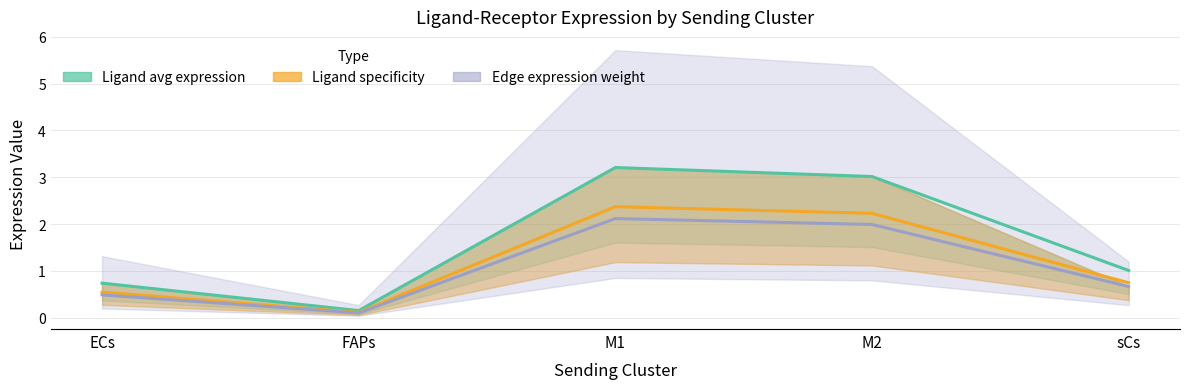

True or false: Ligand total expression value and Ligand derived specificity of average expression value intersect in this chart.

False